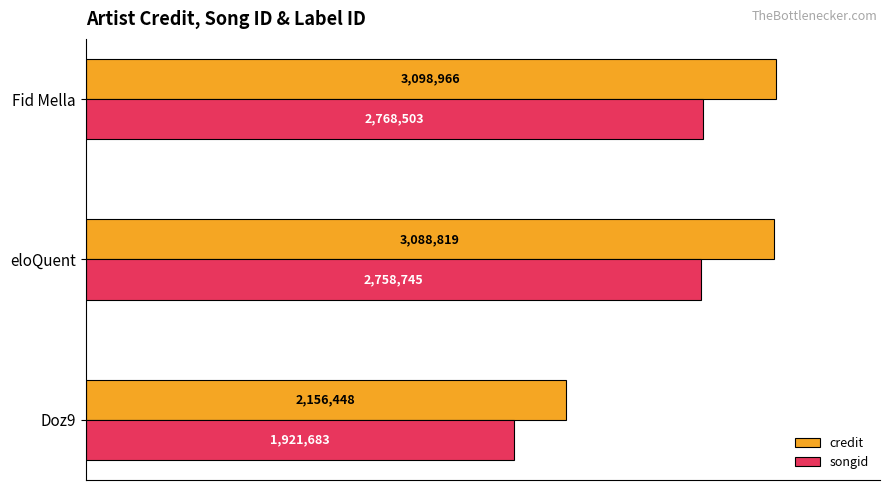

What are all the series names shown in the legend?

credit, songid